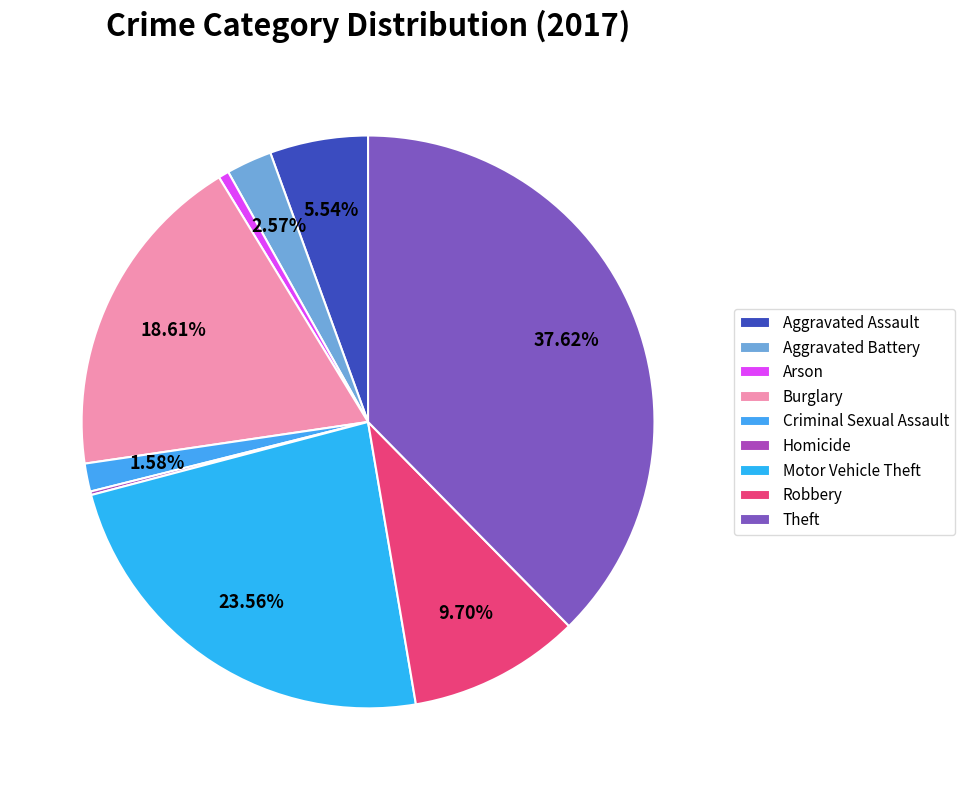

Is the sum of Burglary and Aggravated Assault greater than half?

No